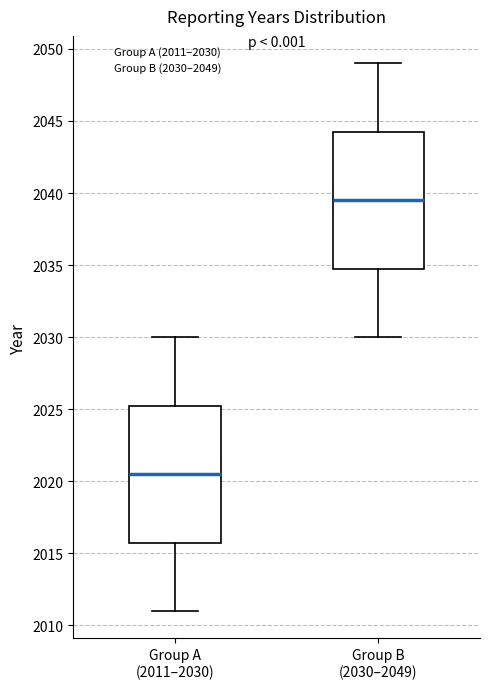

Which box's median line is the lowest?

Group A (2011–2030)